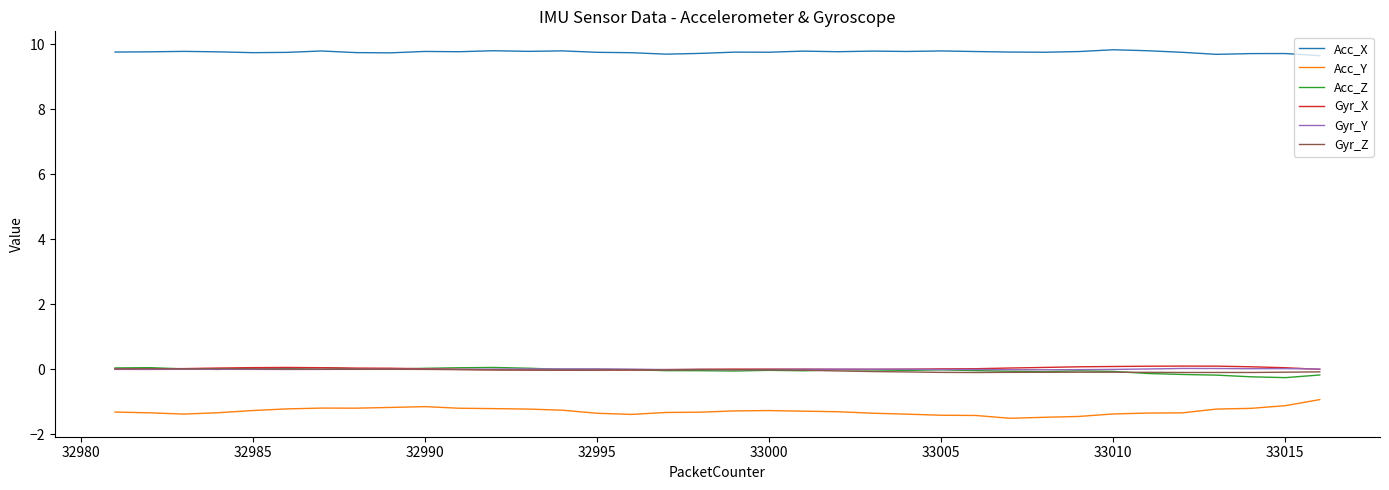

True or false: Acc_X and Gyr_Z cross at least once.

False